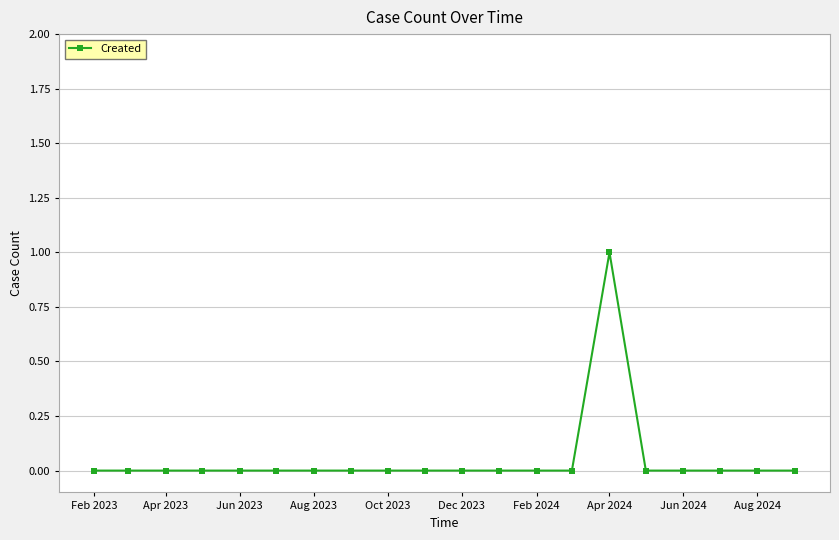

What is the value of the 15th point from the left?

1